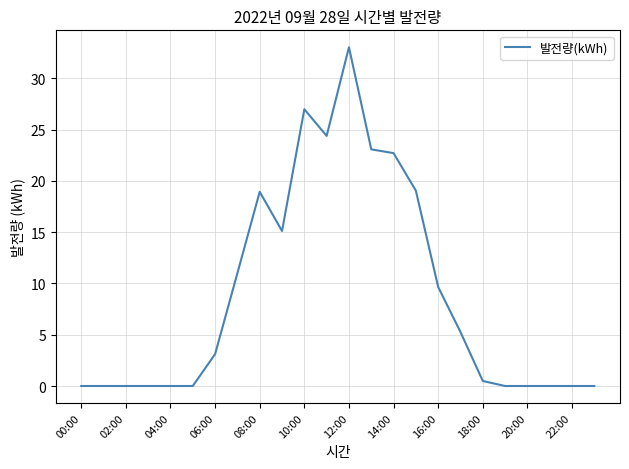

True or false: there are more than 2 points higher than both neighbors.

True